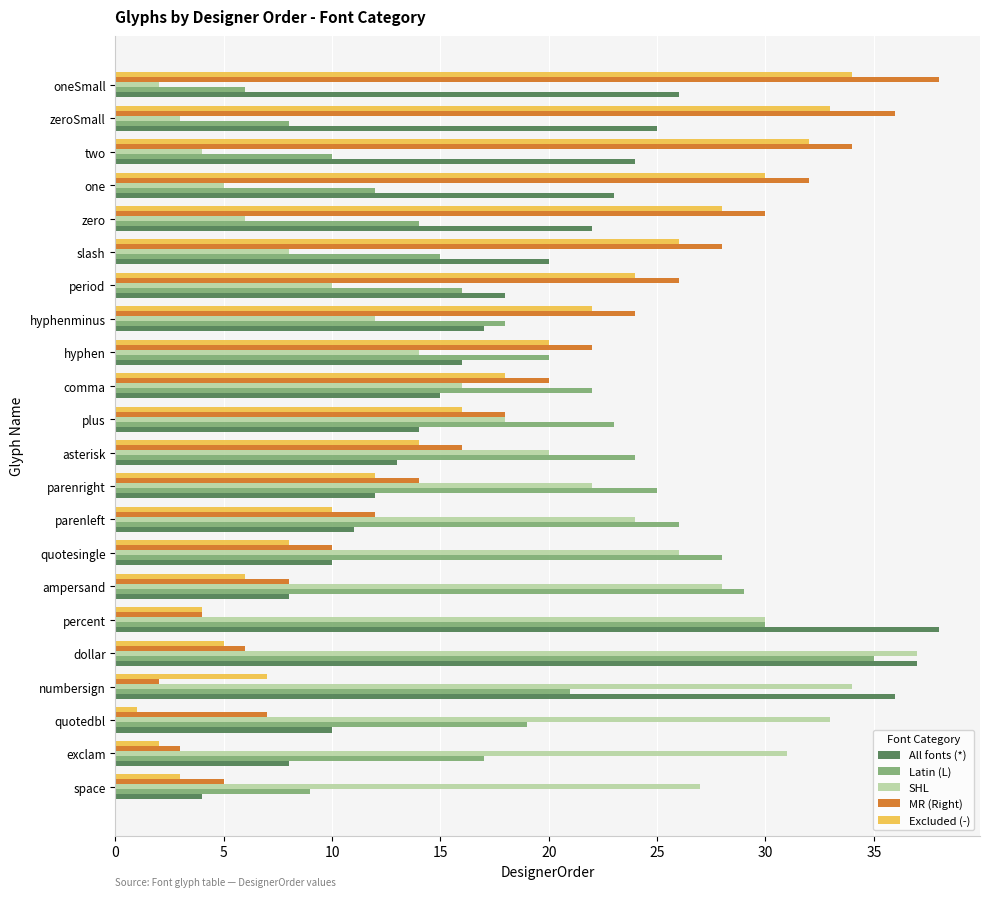

What is the maximum value for Excluded (-)?

34